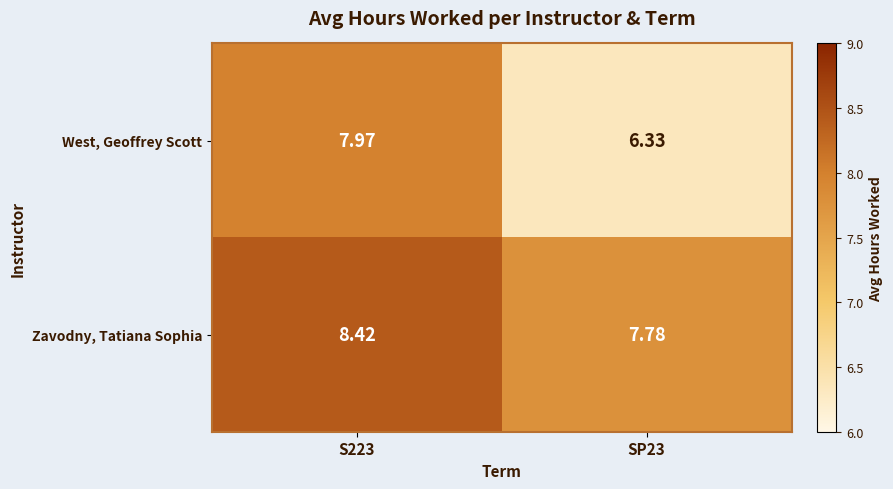

What is the greatest value displayed?

8.4